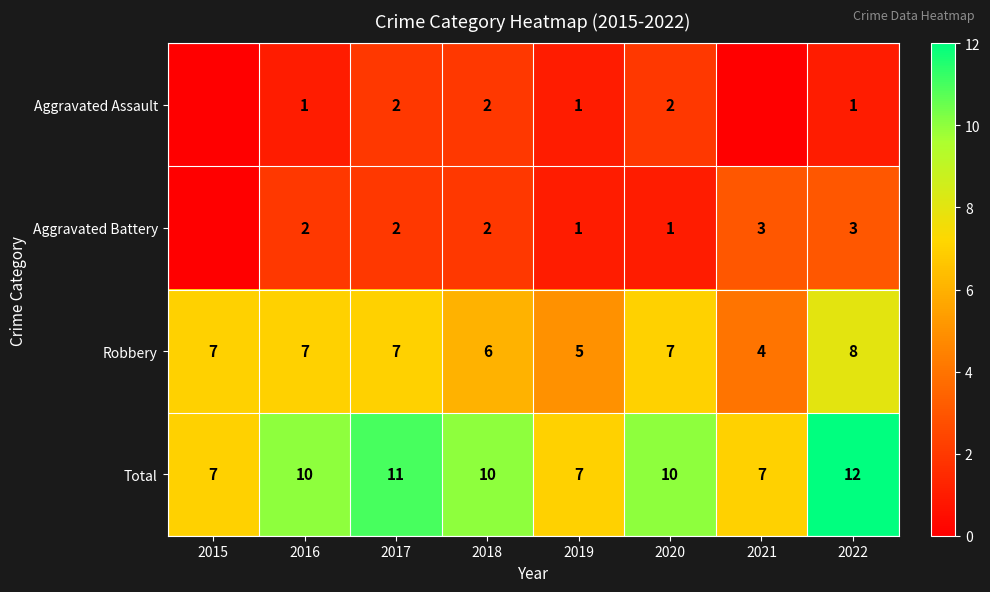

What is the maximum value for Total?

12